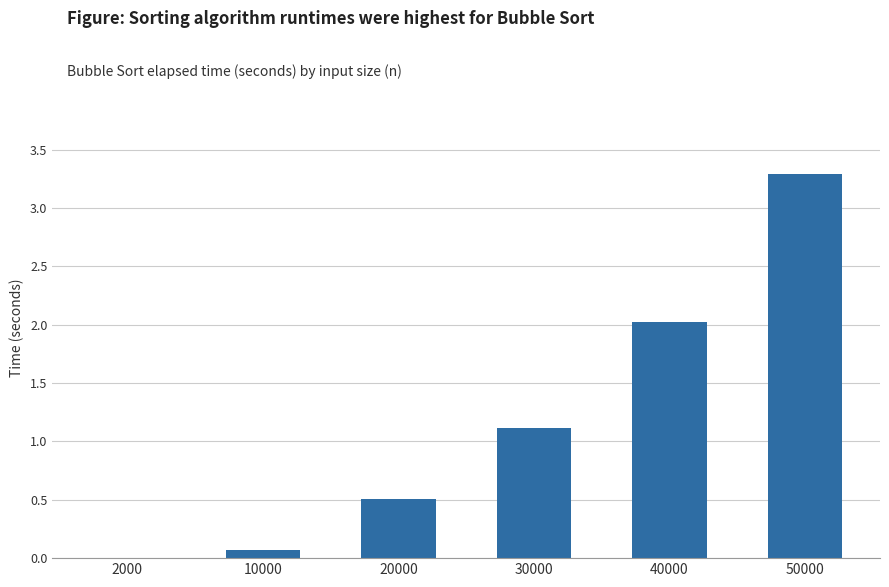

Is it true that the value at 10000 is 0.1?

True